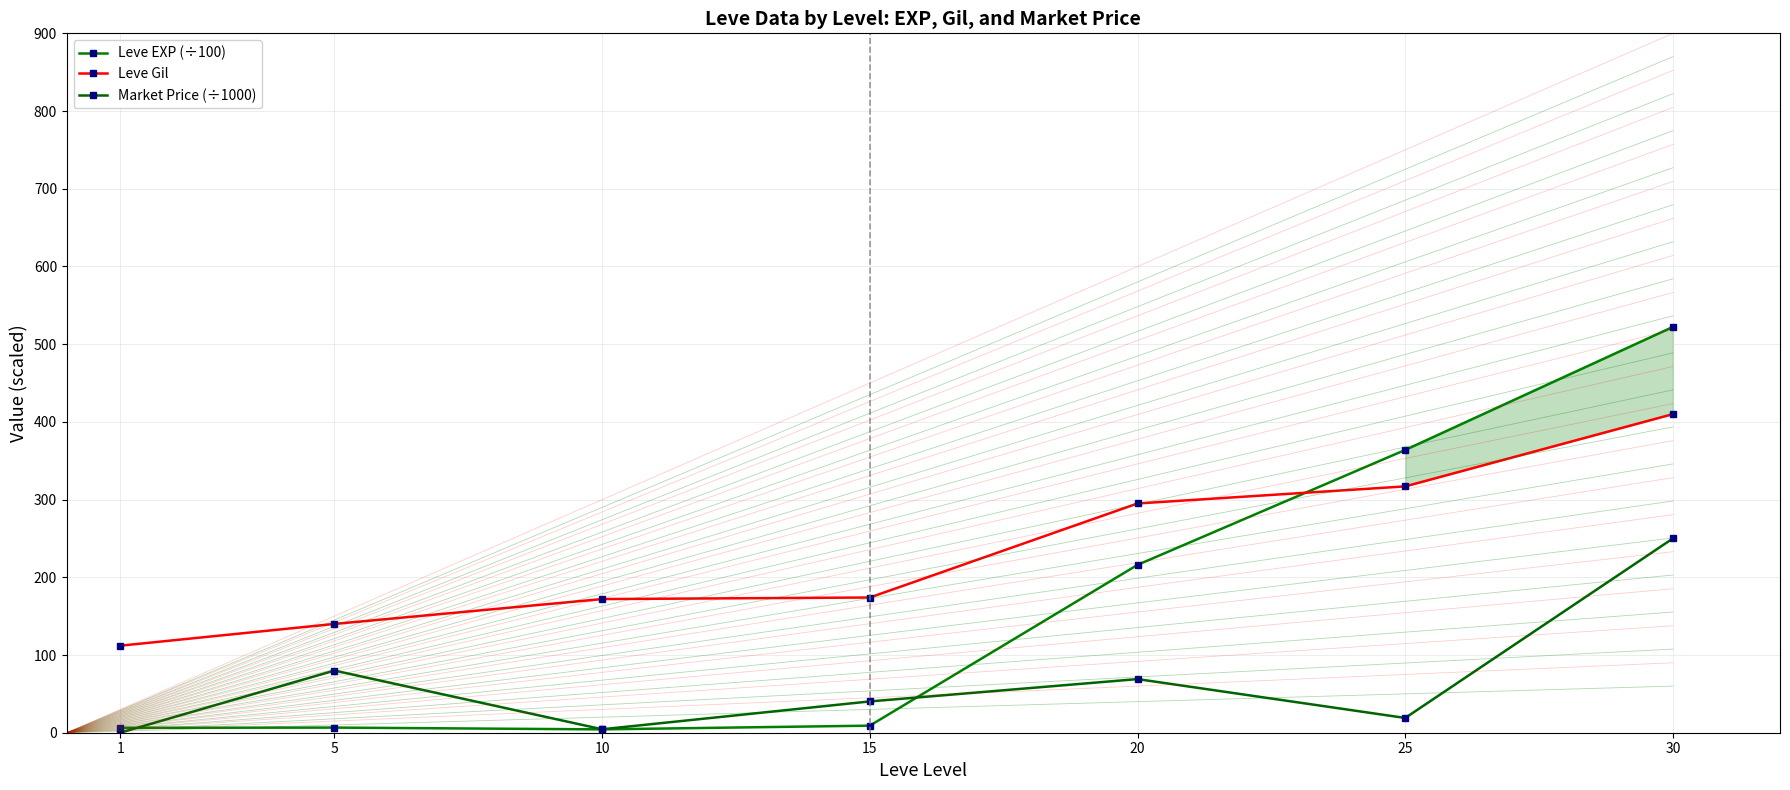

Rank the series at 25 from highest to lowest value.

Leve EXP (÷100), Leve Gil, Market Price (÷1000)